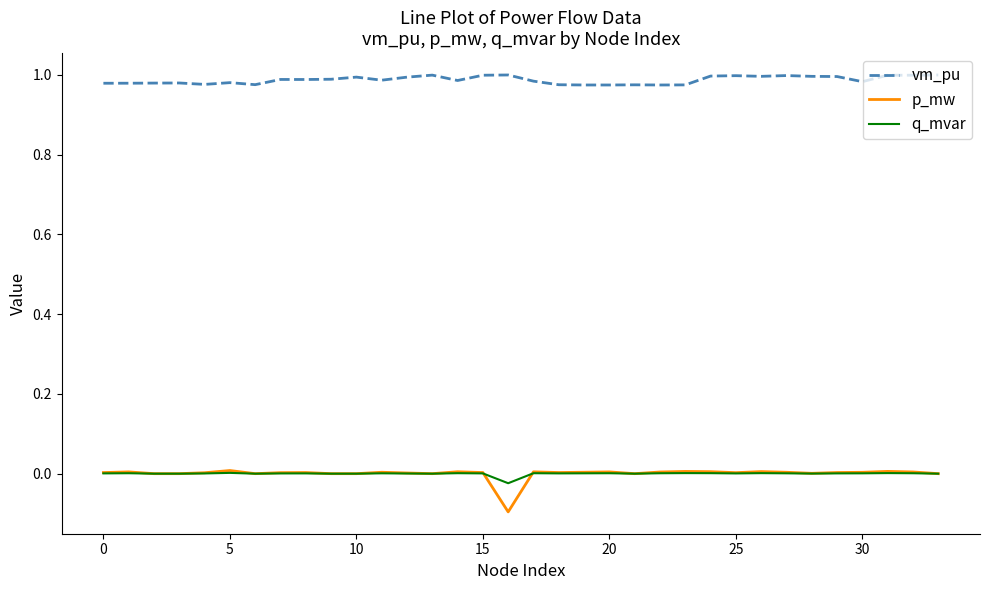

Which series has the largest total across all categories?

vm_pu